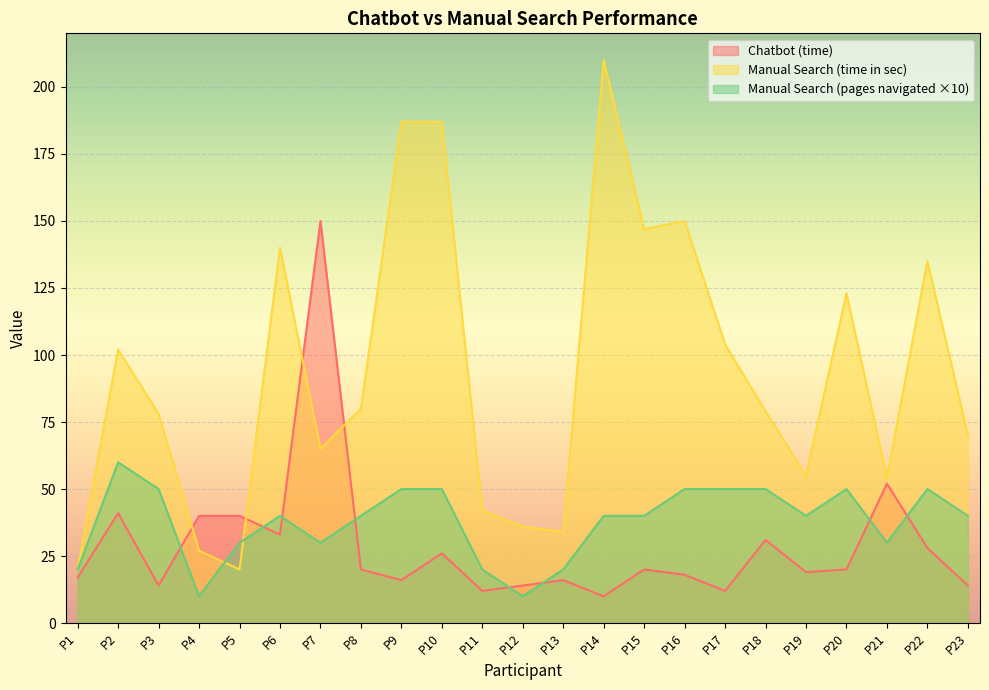

In Manual Search (time in sec), how many points are lower than both neighbors (excluding endpoints)?

6